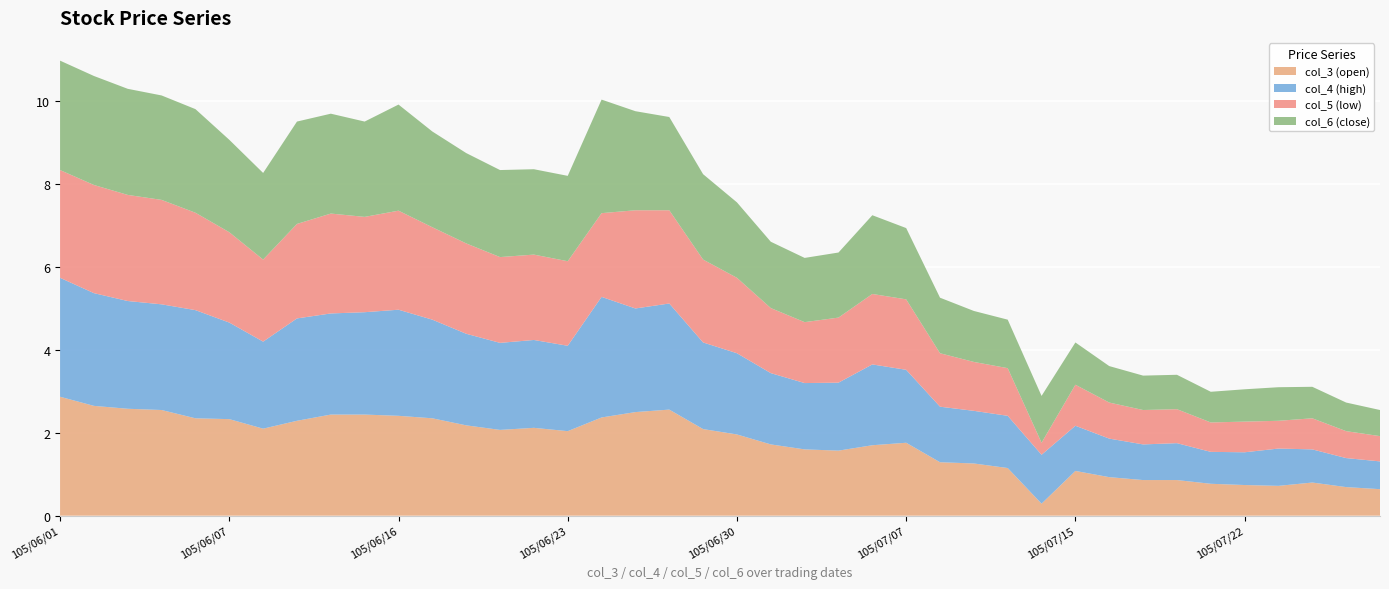

Reading right to left, what are all the values shown in this chart?

col_3 (open): 105/07/28=0.6	105/07/27=0.7	105/07/26=0.8	105/07/25=0.7	105/07/22=0.7	105/07/21=0.8	105/07/20=0.9	105/07/19=0.9	105/07/18=0.9	105/07/15=1.1	105/07/14=0.3	105/07/13=1.1	105/07/12=1.3	105/07/11=1.3	105/07/07=1.8	105/07/06=1.7	105/07/05=1.6	105/07/04=1.6	105/07/01=1.7	105/06/30=2.0	105/06/29=2.1	105/06/28=2.6	105/06/27=2.5	105/06/24=2.4	105/06/23=2.0	105/06/22=2.1	105/06/21=2.1	105/06/20=2.2	105/06/17=2.4	105/06/16=2.4	105/06/15=2.4	105/06/14=2.4	105/06/13=2.3	105/06/08=2.1	105/06/07=2.3	105/06/06=2.4	105/06/04=2.5	105/06/03=2.6	105/06/02=2.6	105/06/01=2.9
col_4 (high): 105/07/28=0.7	105/07/27=0.7	105/07/26=0.8	105/07/25=0.9	105/07/22=0.8	105/07/21=0.8	105/07/20=0.9	105/07/19=0.9	105/07/18=0.9	105/07/15=1.1	105/07/14=1.2	105/07/13=1.3	105/07/12=1.3	105/07/11=1.3	105/07/07=1.8	105/07/06=1.9	105/07/05=1.6	105/07/04=1.6	105/07/01=1.7	105/06/30=2.0	105/06/29=2.1	105/06/28=2.6	105/06/27=2.5	105/06/24=2.9	105/06/23=2.1	105/06/22=2.1	105/06/21=2.1	105/06/20=2.2	105/06/17=2.4	105/06/16=2.6	105/06/15=2.5	105/06/14=2.4	105/06/13=2.5	105/06/08=2.1	105/06/07=2.3	105/06/06=2.6	105/06/04=2.5	105/06/03=2.6	105/06/02=2.7	105/06/01=2.9
col_5 (low): 105/07/28=0.6	105/07/27=0.7	105/07/26=0.8	105/07/25=0.7	105/07/22=0.7	105/07/21=0.7	105/07/20=0.8	105/07/19=0.8	105/07/18=0.9	105/07/15=1.0	105/07/14=0.3	105/07/13=1.1	105/07/12=1.2	105/07/11=1.3	105/07/07=1.7	105/07/06=1.7	105/07/05=1.6	105/07/04=1.5	105/07/01=1.6	105/06/30=1.8	105/06/29=2.0	105/06/28=2.2	105/06/27=2.4	105/06/24=2.0	105/06/23=2.0	105/06/22=2.1	105/06/21=2.1	105/06/20=2.2	105/06/17=2.2	105/06/16=2.4	105/06/15=2.3	105/06/14=2.4	105/06/13=2.3	105/06/08=2.0	105/06/07=2.2	105/06/06=2.4	105/06/04=2.5	105/06/03=2.6	105/06/02=2.6	105/06/01=2.6
col_6 (close): 105/07/28=0.6	105/07/27=0.7	105/07/26=0.8	105/07/25=0.8	105/07/22=0.8	105/07/21=0.7	105/07/20=0.8	105/07/19=0.8	105/07/18=0.9	105/07/15=1.0	105/07/14=1.1	105/07/13=1.2	105/07/12=1.2	105/07/11=1.3	105/07/07=1.7	105/07/06=1.9	105/07/05=1.6	105/07/04=1.6	105/07/01=1.6	105/06/30=1.8	105/06/29=2.1	105/06/28=2.2	105/06/27=2.4	105/06/24=2.7	105/06/23=2.1	105/06/22=2.1	105/06/21=2.1	105/06/20=2.2	105/06/17=2.3	105/06/16=2.6	105/06/15=2.3	105/06/14=2.4	105/06/13=2.5	105/06/08=2.1	105/06/07=2.2	105/06/06=2.5	105/06/04=2.5	105/06/03=2.6	105/06/02=2.6	105/06/01=2.6